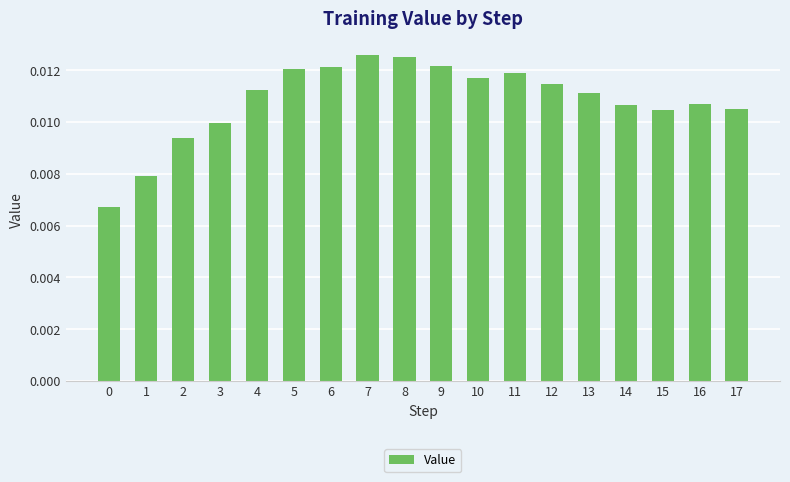

Does the chart contain stacked bars?

No